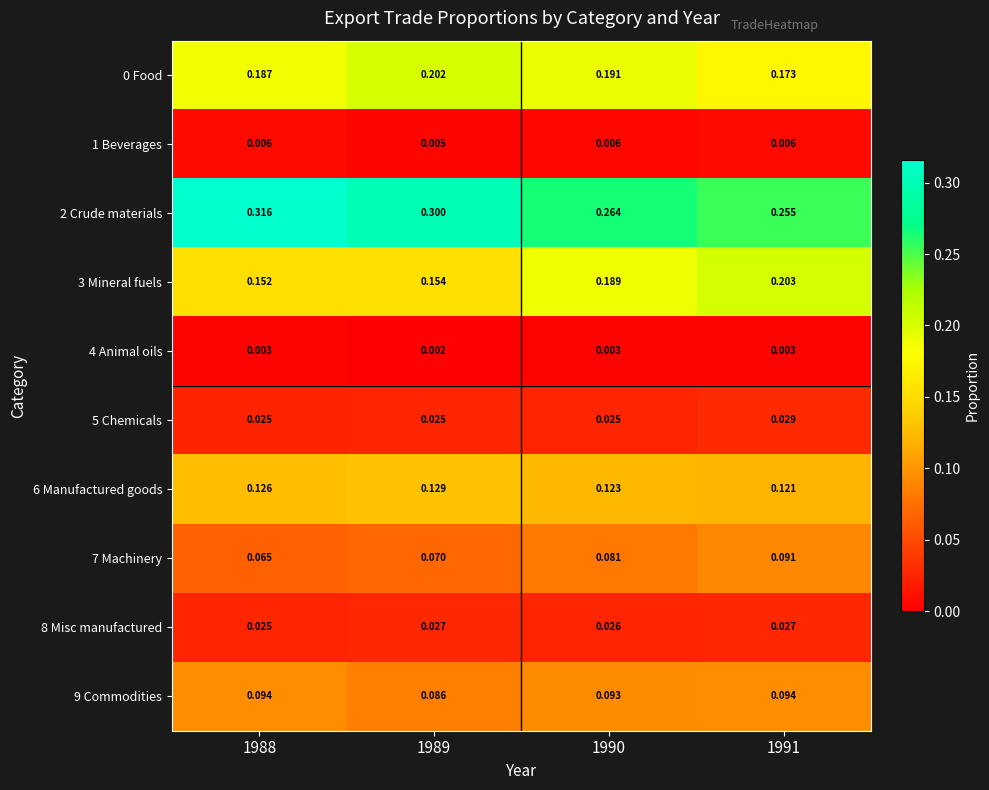

Is the value of 8 Misc manufactured at 1989 greater than the value of 2 Crude materials at 1989?

No